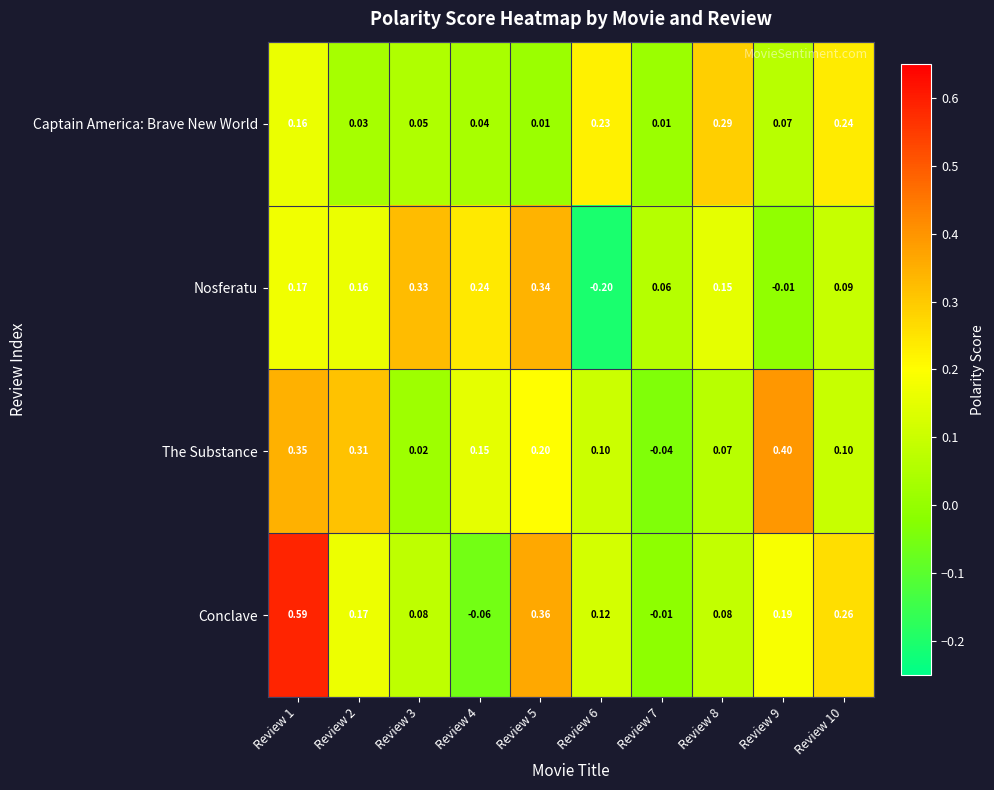

Which series changed the most between Review 7 and Review 8?

Captain America: Brave New World